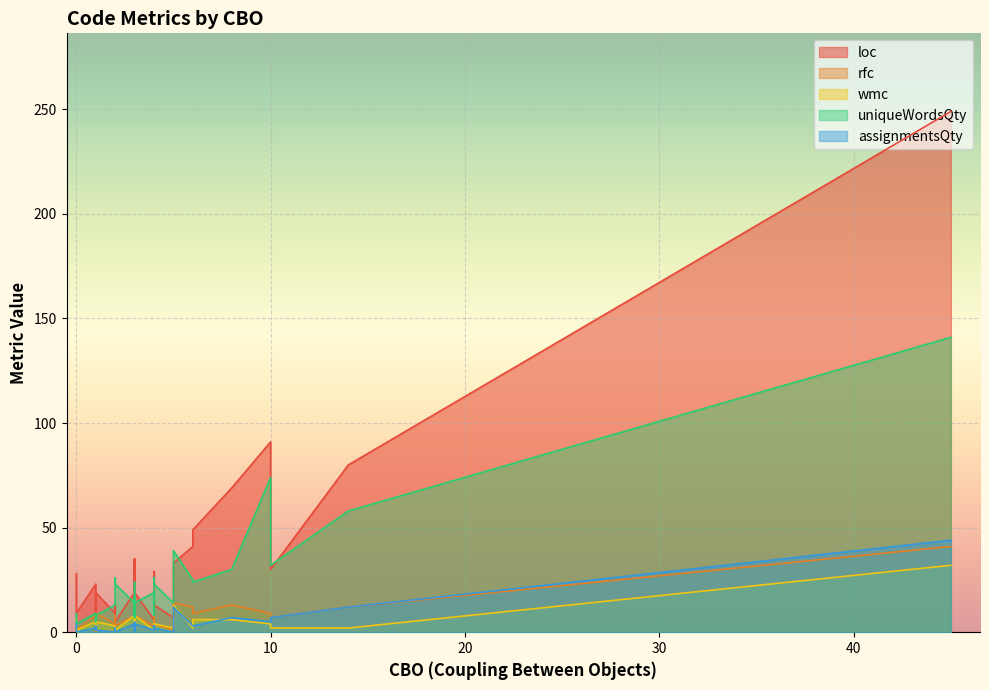

The value of uniqueWordsQty at 39 is 8. True or false?

False